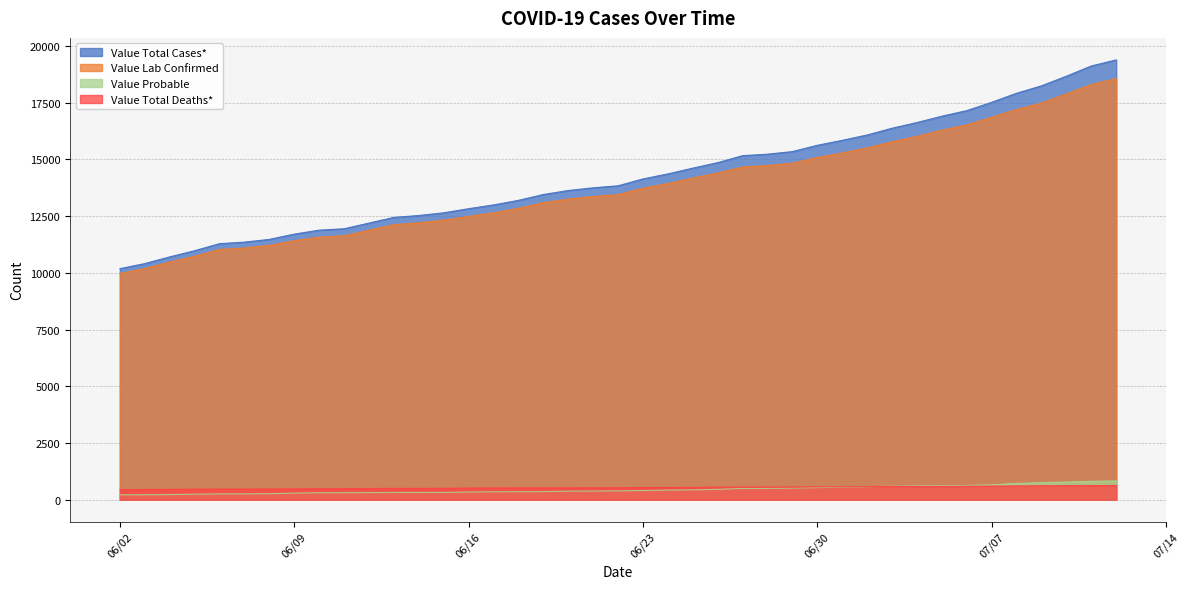

How many data points in Value Total Deaths* are less than 537?

20